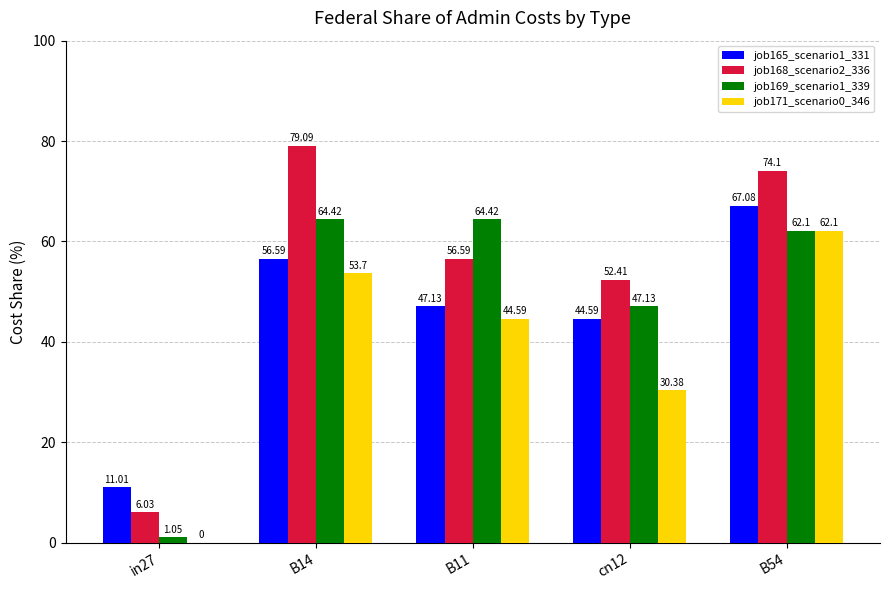

The value of job171_scenario0_346 at B11 is 9.2. True or false?

False